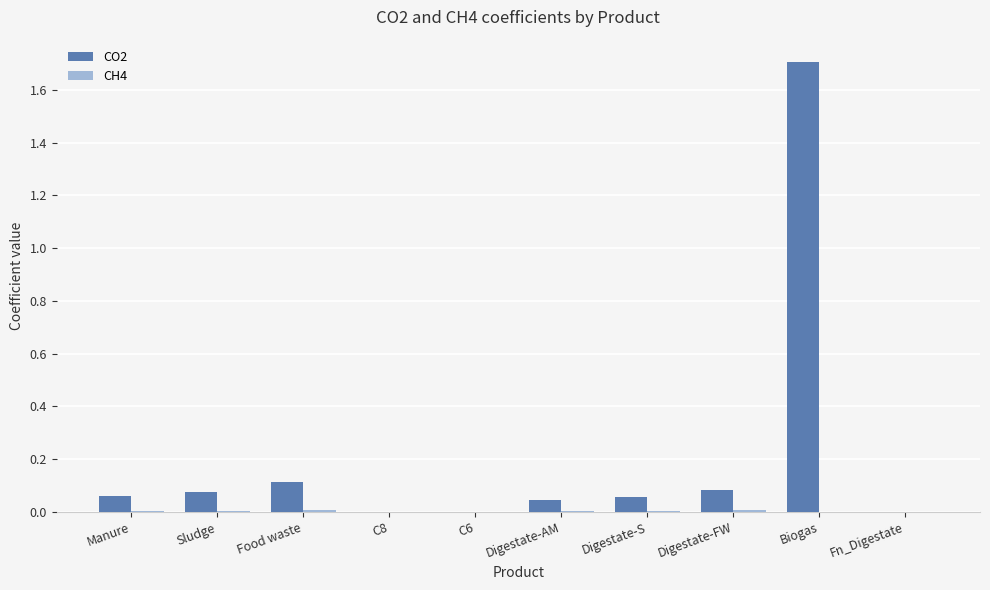

True or false: CO2 has a value of 0.0 at Manure.

False